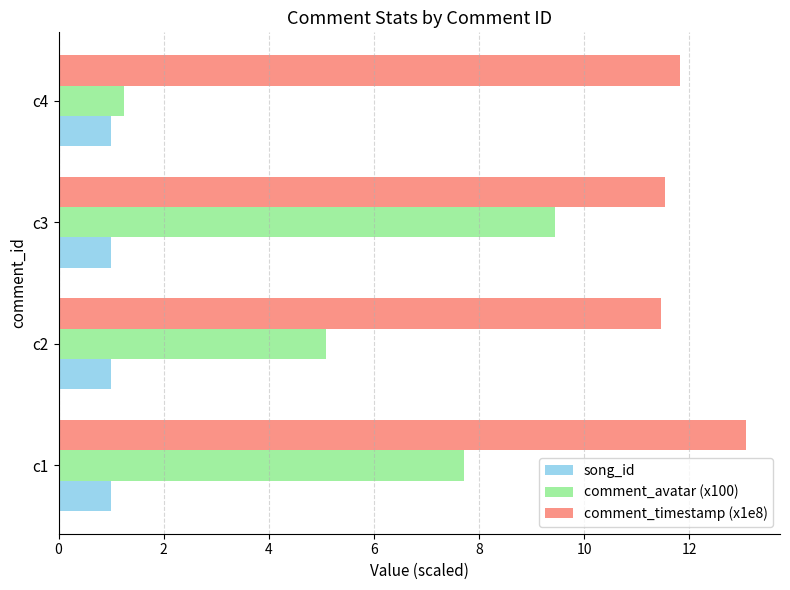

List the series in order of their peak value, highest first.

comment_timestamp (x1e8), comment_avatar (x100), song_id